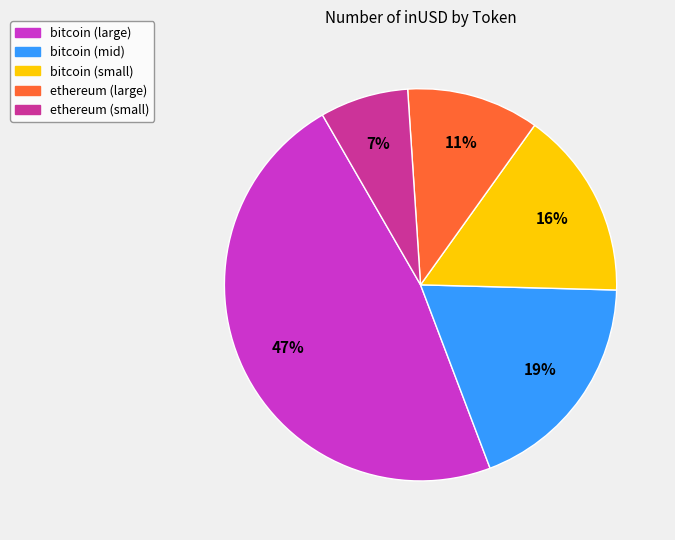

Is there a majority slice in this chart?

No